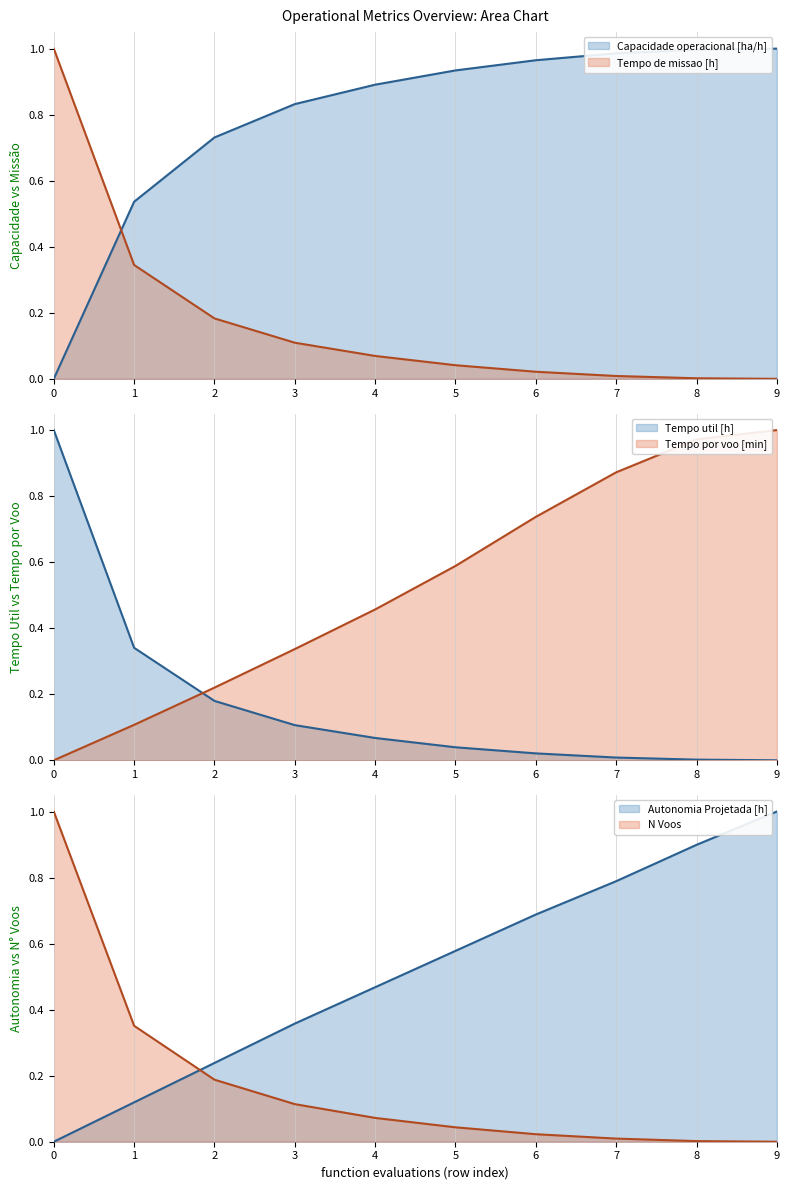

True or false: N Voos and Capacidade operacional [ha/h] cross at least once.

True